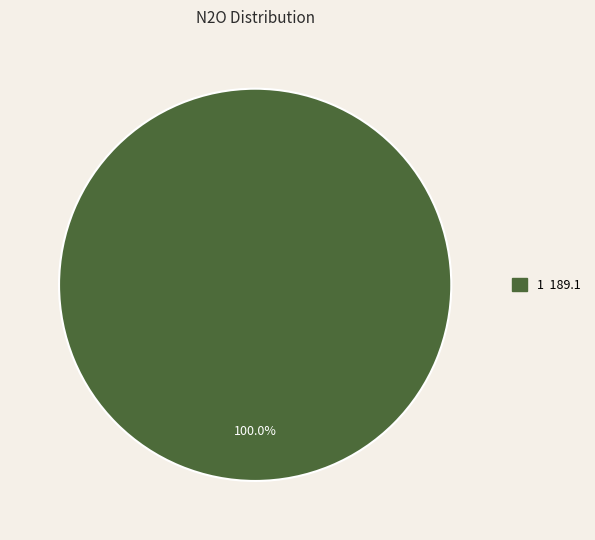

Is there a majority slice in this chart?

Yes